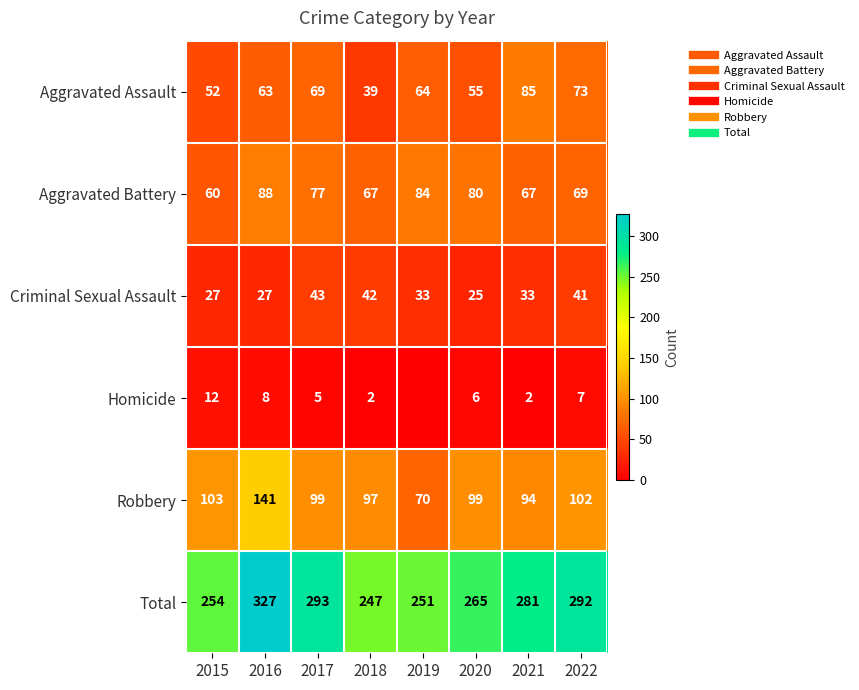

Between 2015 and 2022, which series saw the biggest shift?

Total